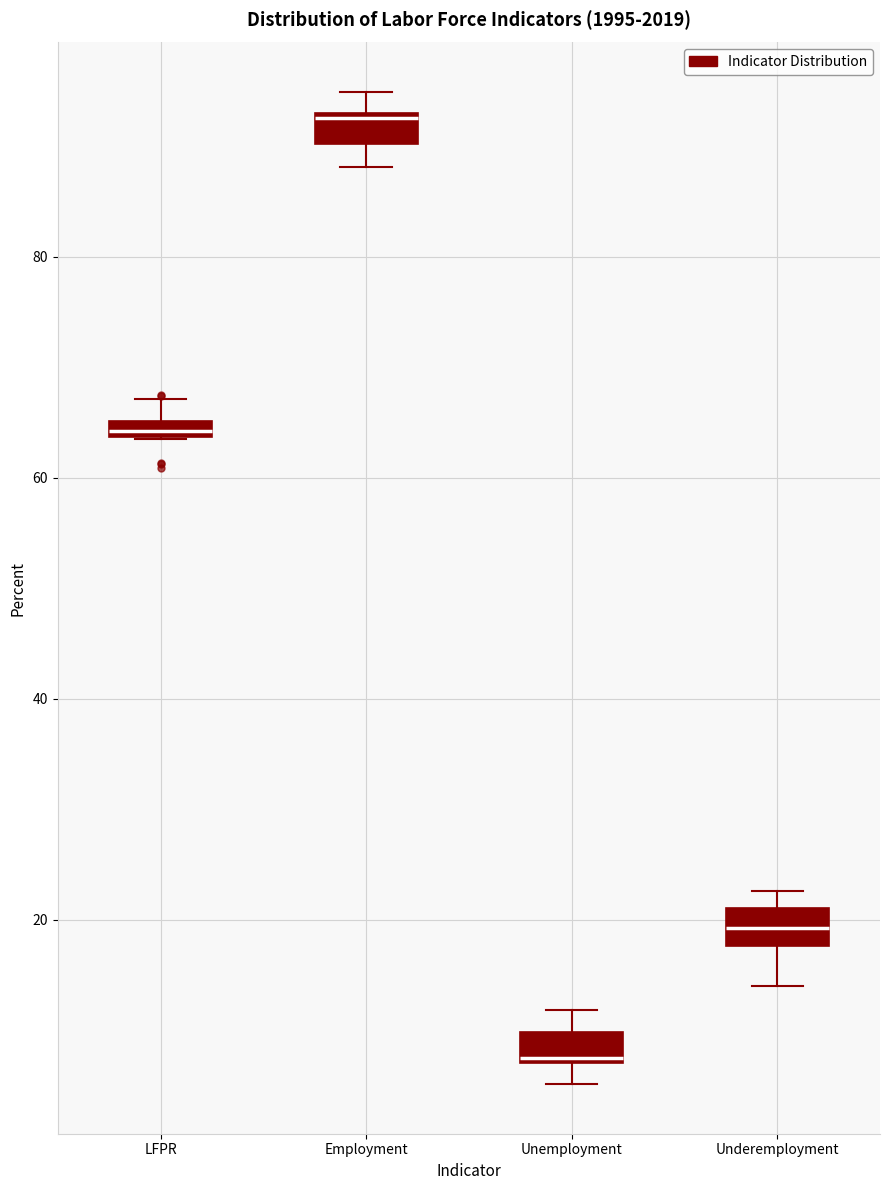

Which box's median line is the lowest?

Unemployment